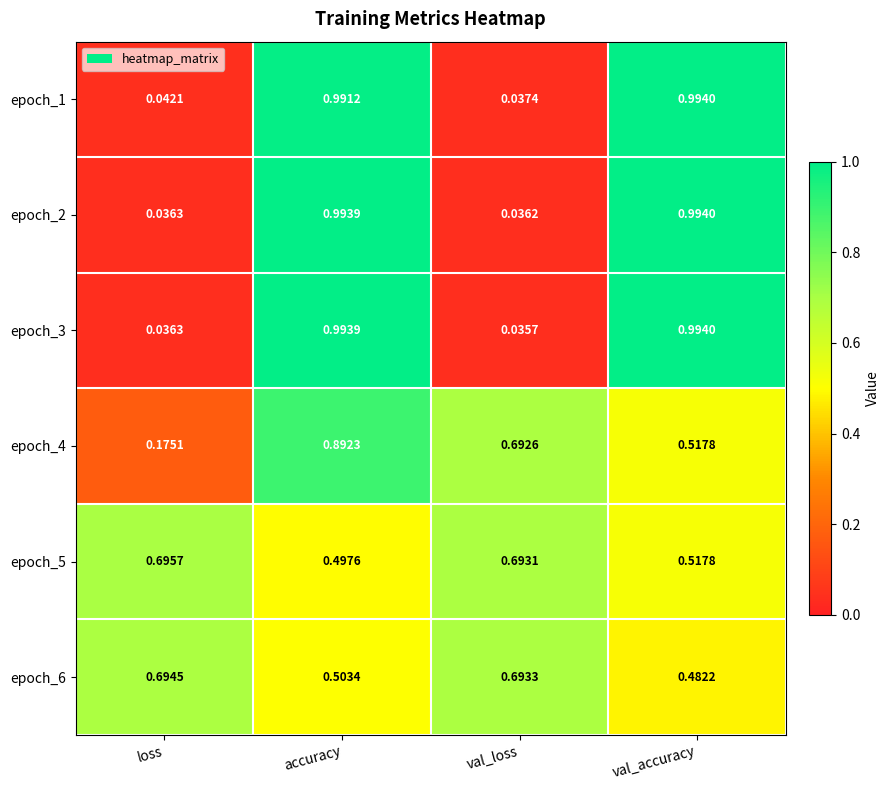

Rank the categories by epoch_6 value from highest to lowest.

loss, val_loss, accuracy, val_accuracy